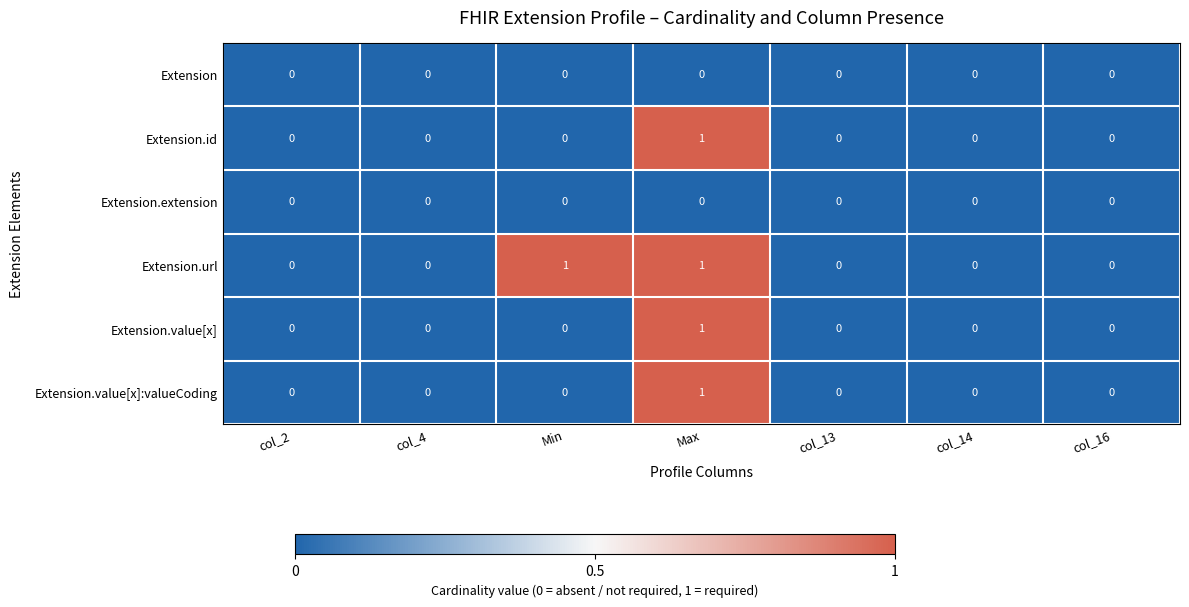

At which category is the sum across all series the highest?

Max